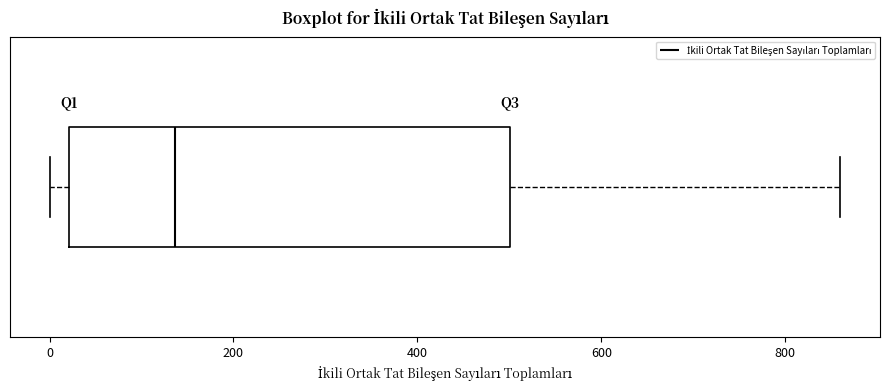

Read this box plot against the x-axis: the position of the median line, the range covered by the box, and the ends of both whiskers. The values are not printed on the chart, so give them approximately, as read against the axis.

median 140, box 20 to 500, whiskers 0 to 860